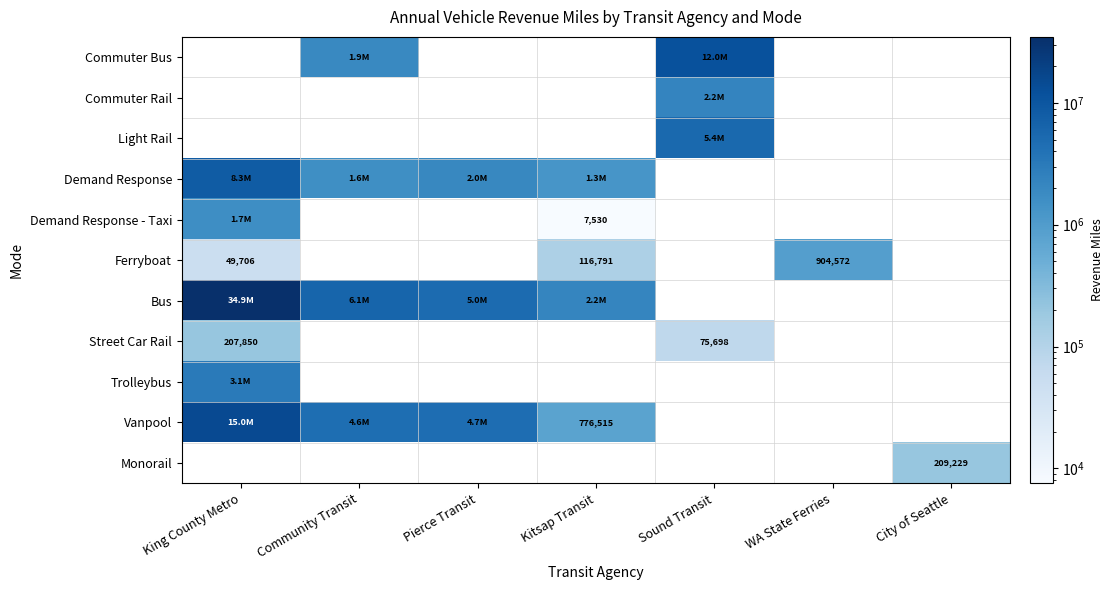

Which label corresponds to the smallest value in the chart?

King County Metro